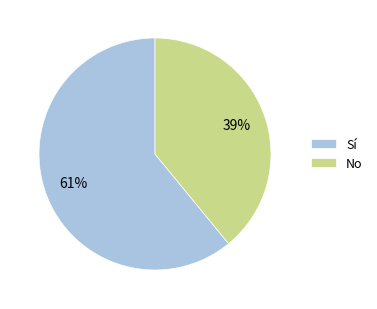

What is the majority slice?

Sí